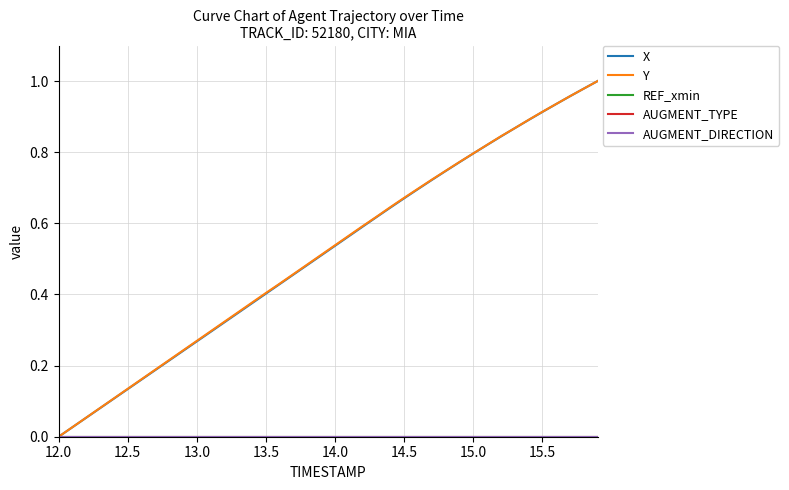

Reading left to right, transcribe all the data shown in this chart.

X: 0.0	0.0	0.1	0.1	0.1	0.1	0.2	0.2	0.2	0.2	0.3	0.3	0.3	0.3	0.4	0.4	0.4	0.5	0.5	0.5	0.5	0.6	0.6	0.6	0.6	0.7	0.7	0.7	0.7	0.8	0.8	0.8	0.8	0.9	0.9	0.9	0.9	1.0	1.0	1.0
Y: 0.0	0.0	0.1	0.1	0.1	0.1	0.2	0.2	0.2	0.2	0.3	0.3	0.3	0.4	0.4	0.4	0.4	0.5	0.5	0.5	0.5	0.6	0.6	0.6	0.6	0.7	0.7	0.7	0.7	0.8	0.8	0.8	0.8	0.9	0.9	0.9	0.9	1.0	1.0	1.0
REF_xmin: 0.0	0.0	0.0	0.0	0.0	0.0	0.0	0.0	0.0	0.0	0.0	0.0	0.0	0.0	0.0	0.0	0.0	0.0	0.0	0.0	0.0	0.0	0.0	0.0	0.0	0.0	0.0	0.0	0.0	0.0	0.0	0.0	0.0	0.0	0.0	0.0	0.0	0.0	0.0	0.0
AUGMENT_TYPE: 0.0	0.0	0.0	0.0	0.0	0.0	0.0	0.0	0.0	0.0	0.0	0.0	0.0	0.0	0.0	0.0	0.0	0.0	0.0	0.0	0.0	0.0	0.0	0.0	0.0	0.0	0.0	0.0	0.0	0.0	0.0	0.0	0.0	0.0	0.0	0.0	0.0	0.0	0.0	0.0
AUGMENT_DIRECTION: 0.0	0.0	0.0	0.0	0.0	0.0	0.0	0.0	0.0	0.0	0.0	0.0	0.0	0.0	0.0	0.0	0.0	0.0	0.0	0.0	0.0	0.0	0.0	0.0	0.0	0.0	0.0	0.0	0.0	0.0	0.0	0.0	0.0	0.0	0.0	0.0	0.0	0.0	0.0	0.0